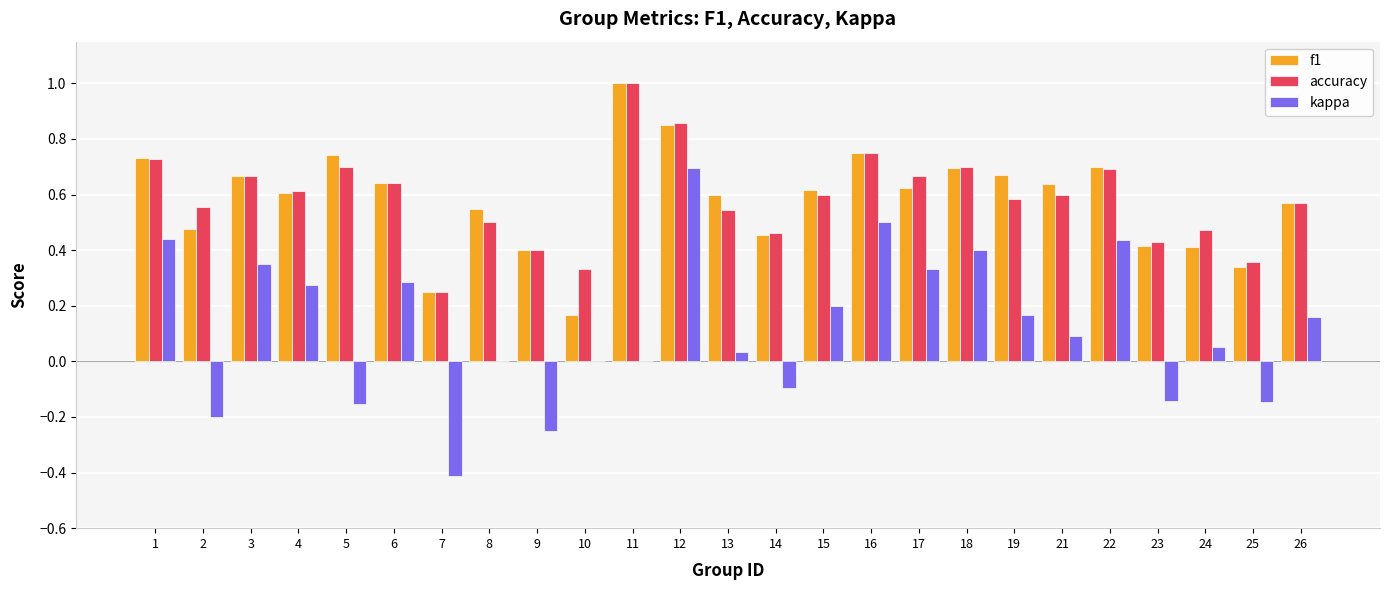

At which category is the sum across all series the highest?

12